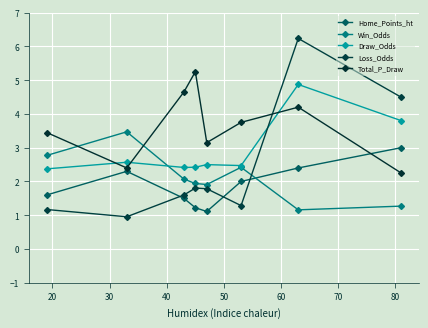

Which series has the widest spread of values?

Loss_Odds